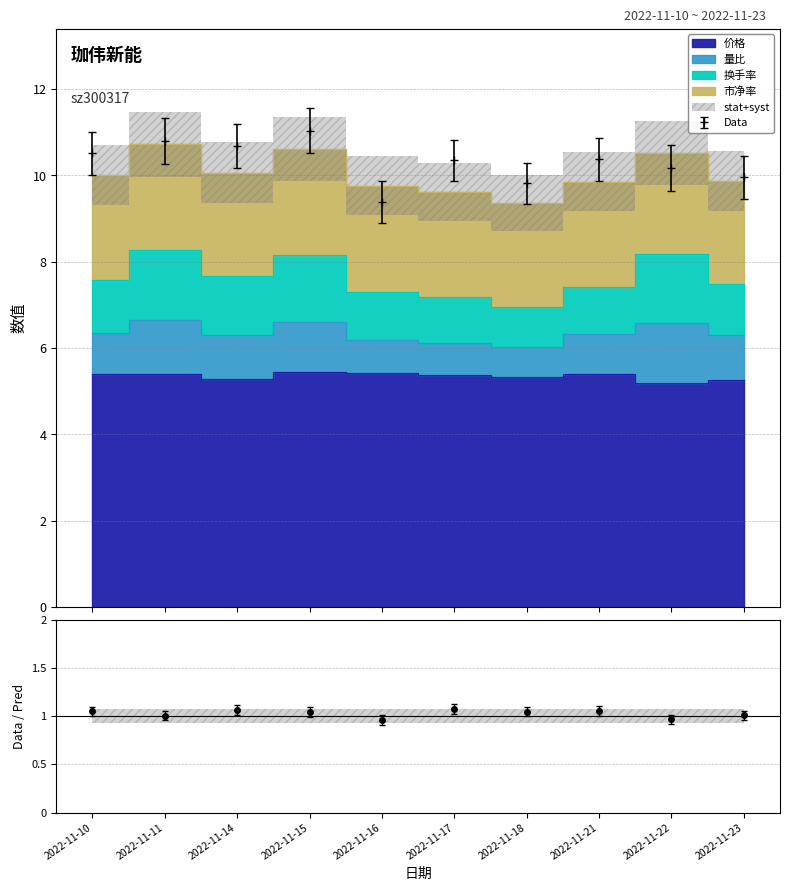

What is the value of the Data point at the 7th from the left?

9.8